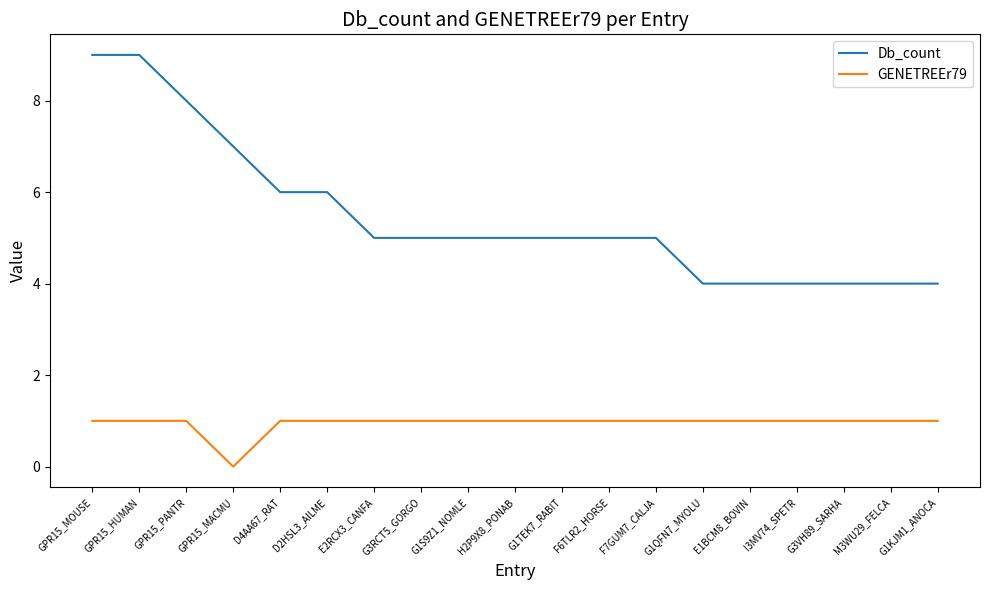

Reading left to right, what are all the values shown in this chart?

Db_count: 9	9	8	7	6	6	5	5	5	5	5	5	5	4	4	4	4	4	4
GENETREEr79: 1	1	1	0	1	1	1	1	1	1	1	1	1	1	1	1	1	1	1